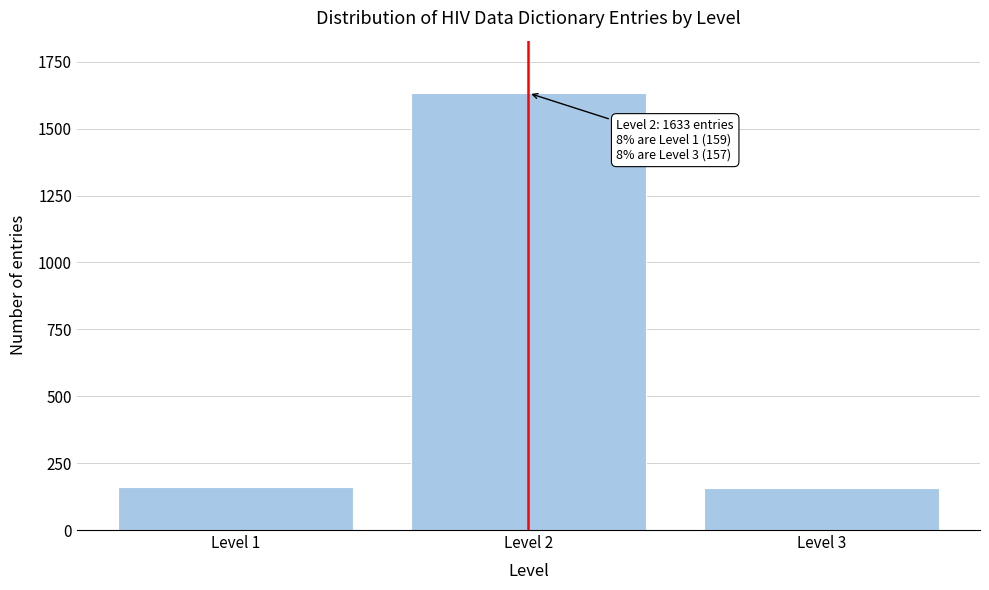

What is the maximum value shown in the chart?

1633